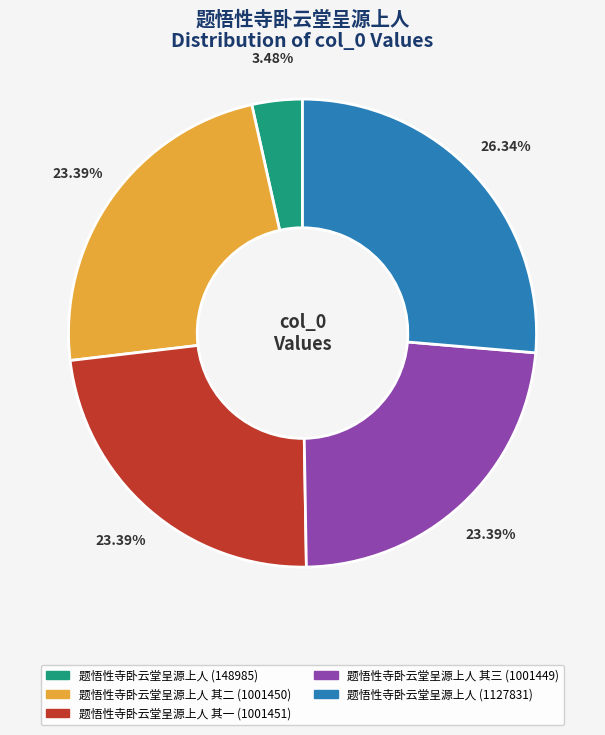

To the nearest percent, what is the difference between the largest and smallest slice percentages?

23%